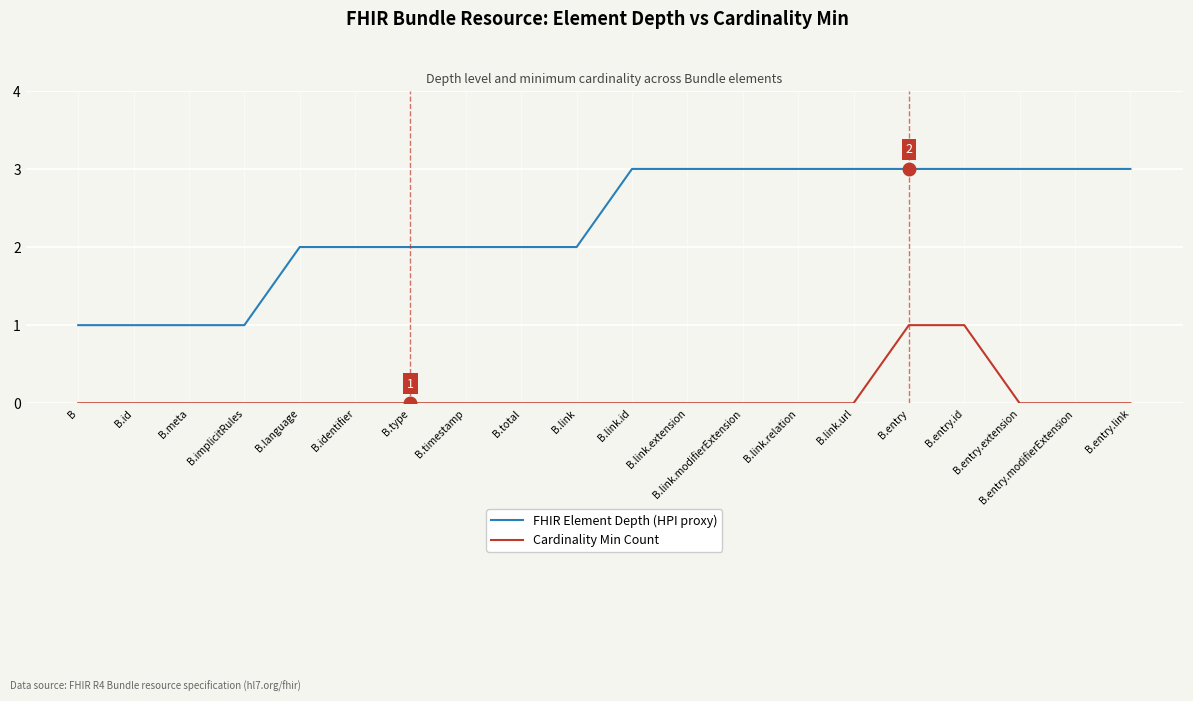

What is the total value across all series at B.link.relation?

3